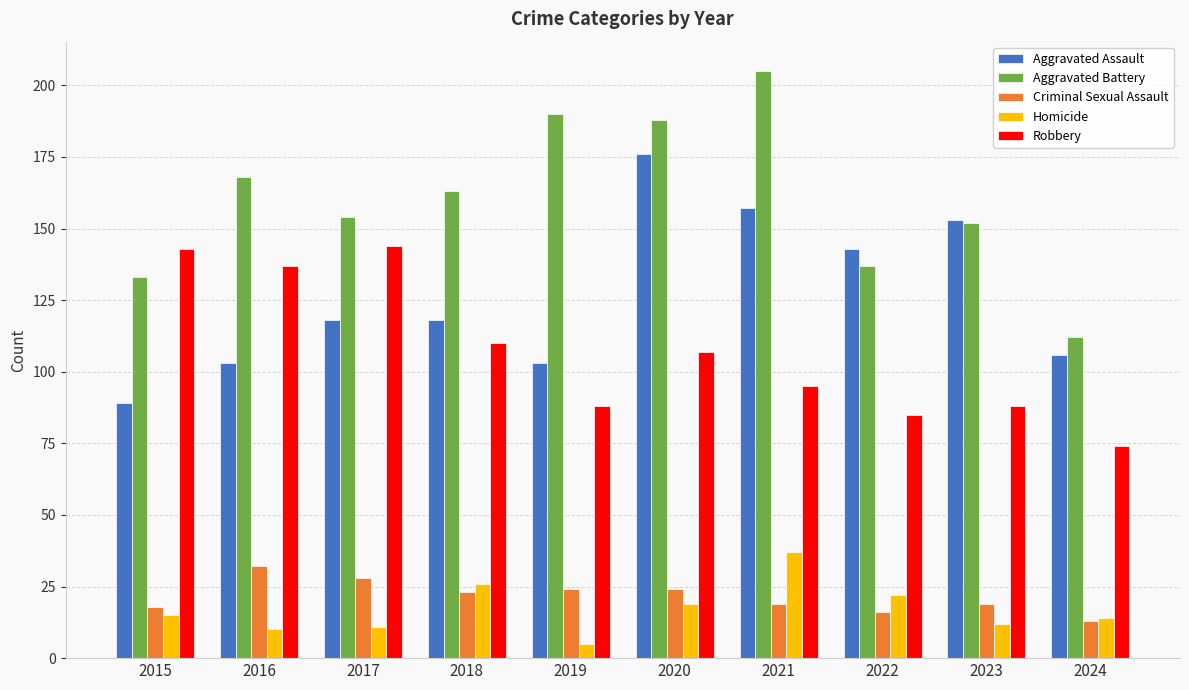

At how many categories does at least one series exceed 156?

5